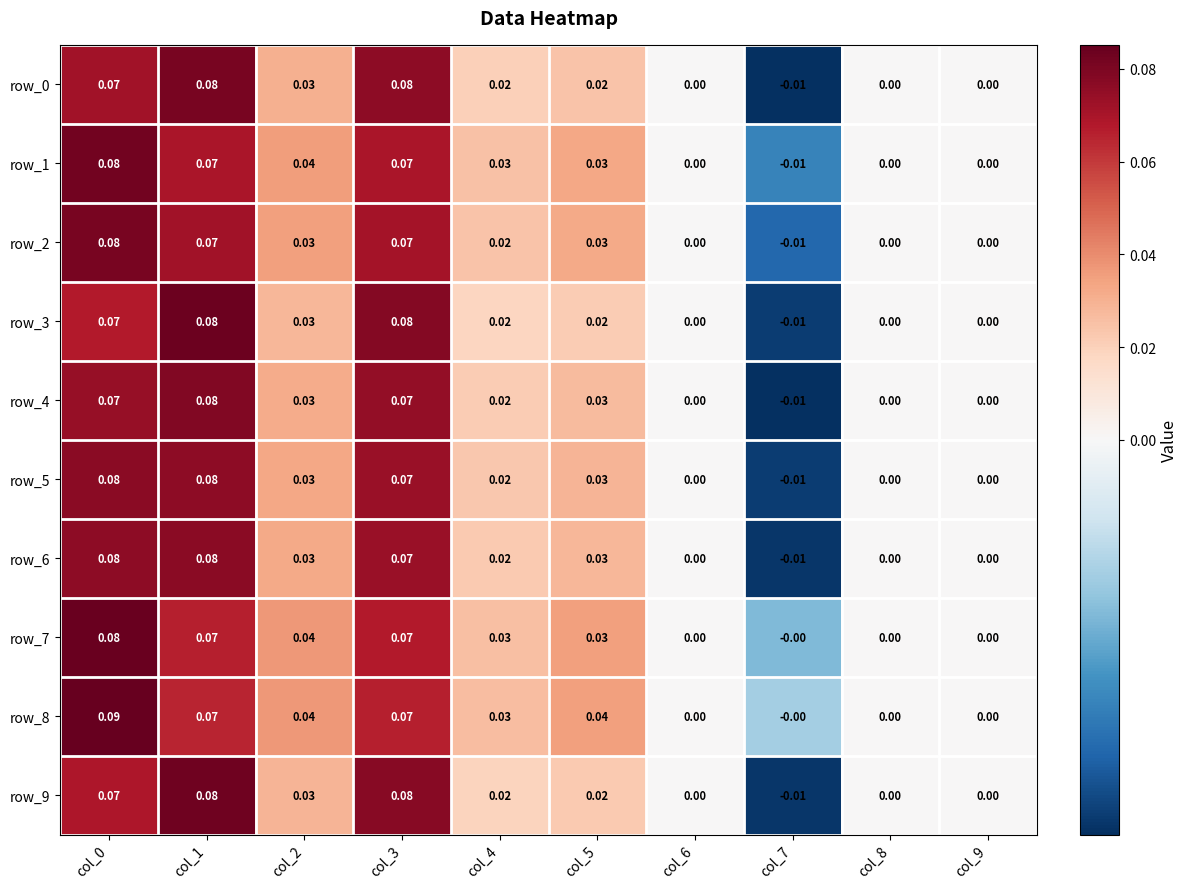

What is the sum of all row_4 values?

0.3